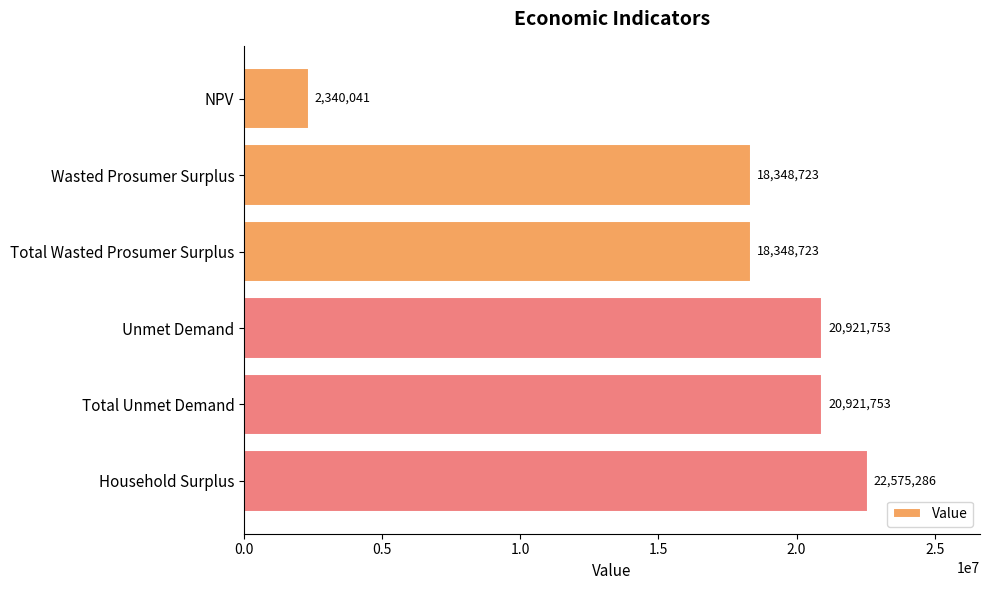

Is it true that the value at Household Surplus is 14007617.0?

False